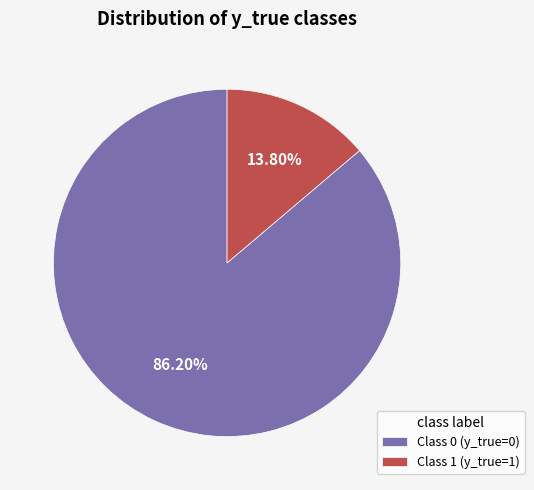

What is the ratio of the value at Class 0 (y_true=0) to the value at Class 1 (y_true=1)?

6.2